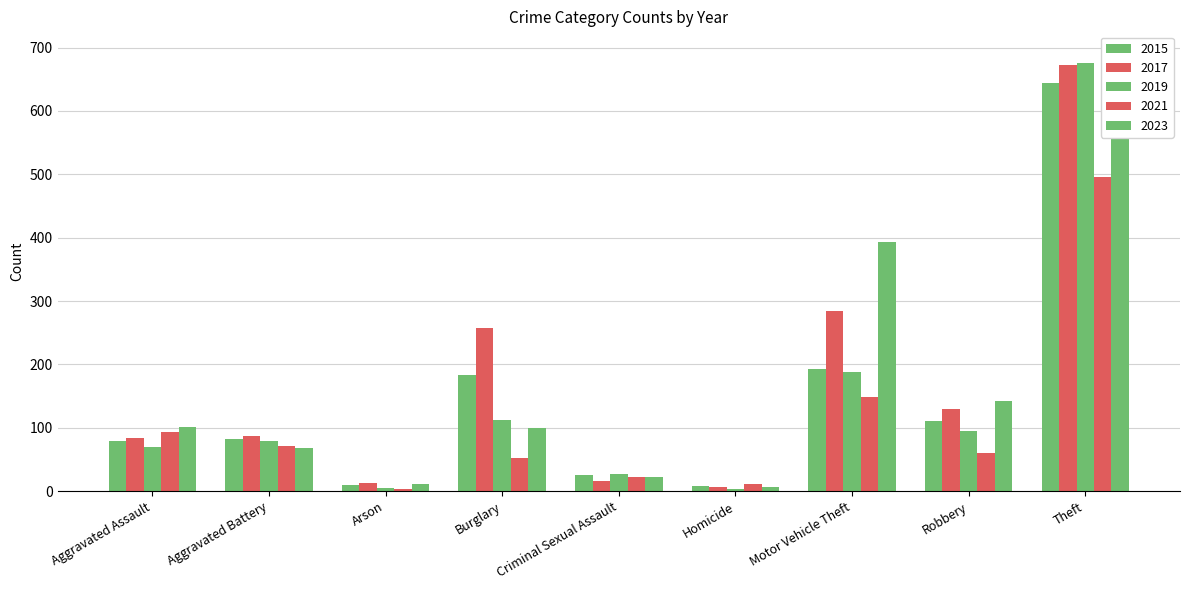

Are the bars horizontal?

No